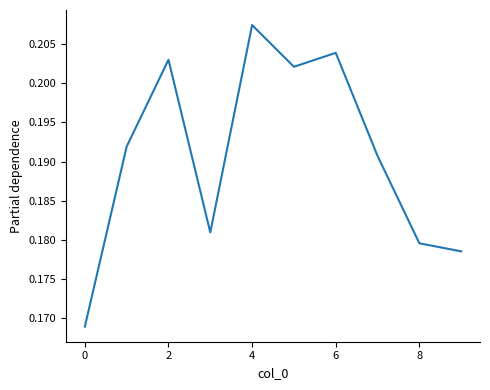

Where is the data nearest to the value 0?

0